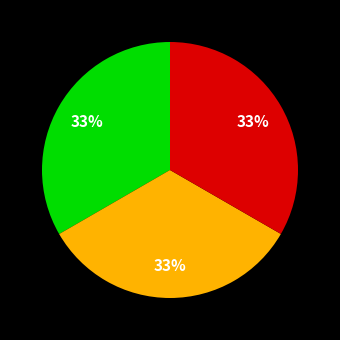

Is there any slice that represents more than half of the pie?

No